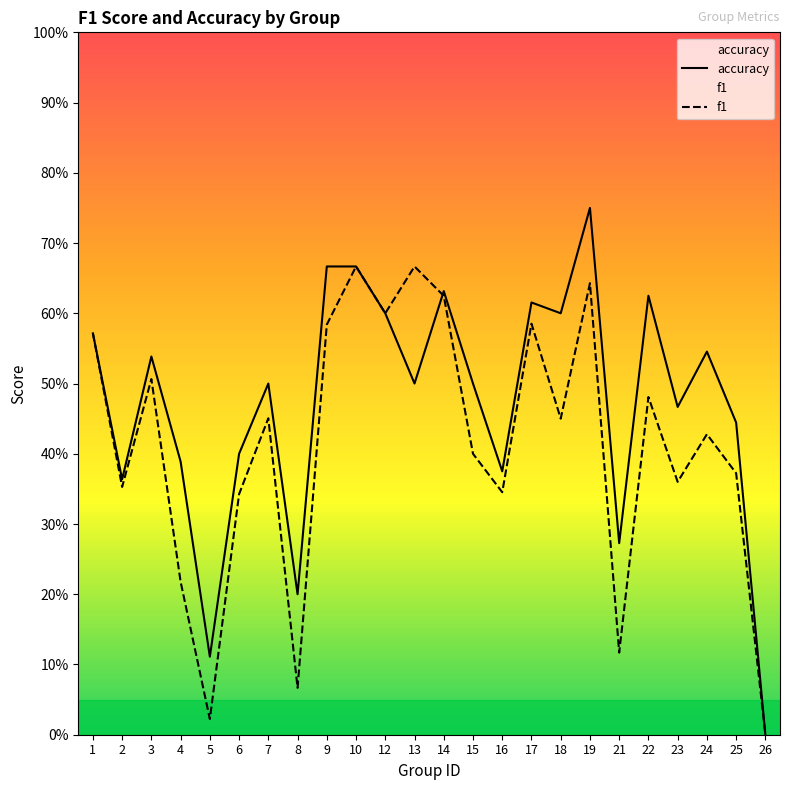

What value does the f1 series have at 25?

0.4